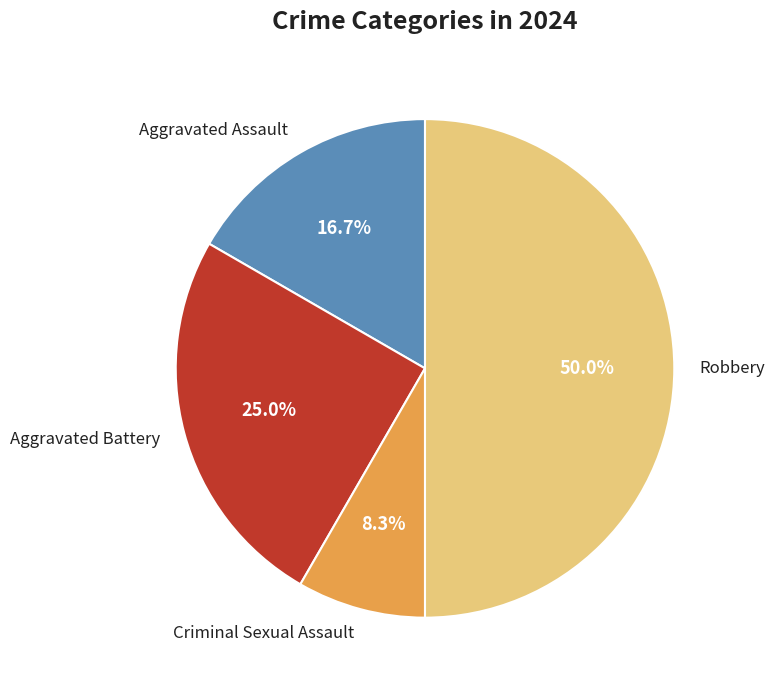

Which slice is the smallest?

Criminal Sexual Assault